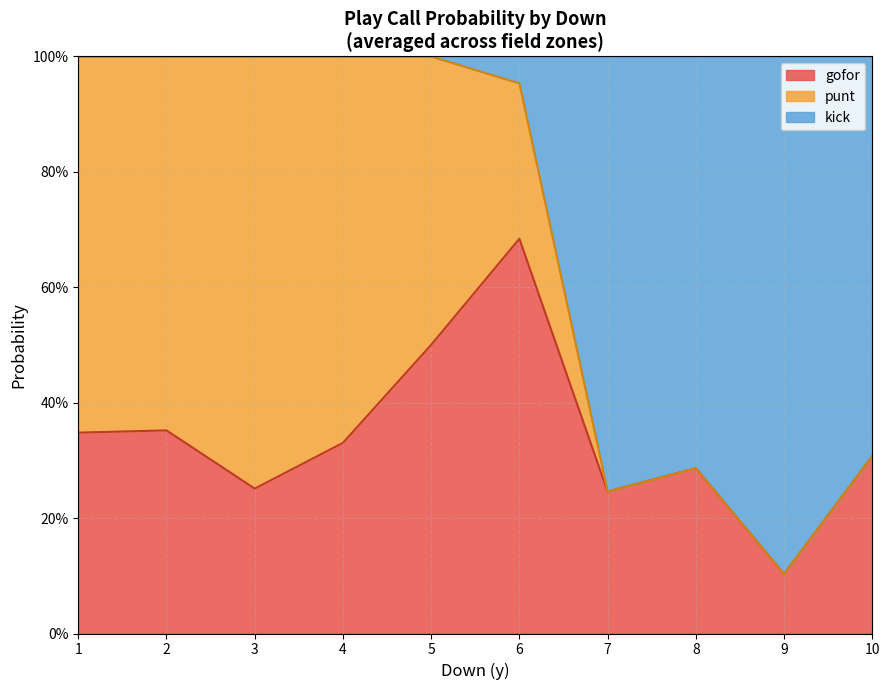

Between 4 and 6, which is larger?

6